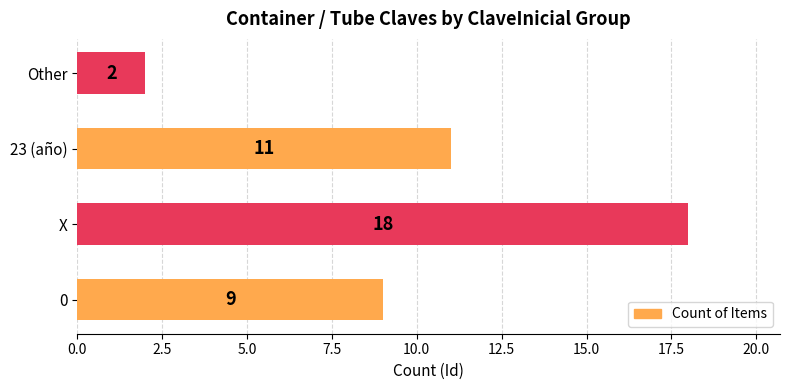

What is the difference between the maximum and minimum values?

16